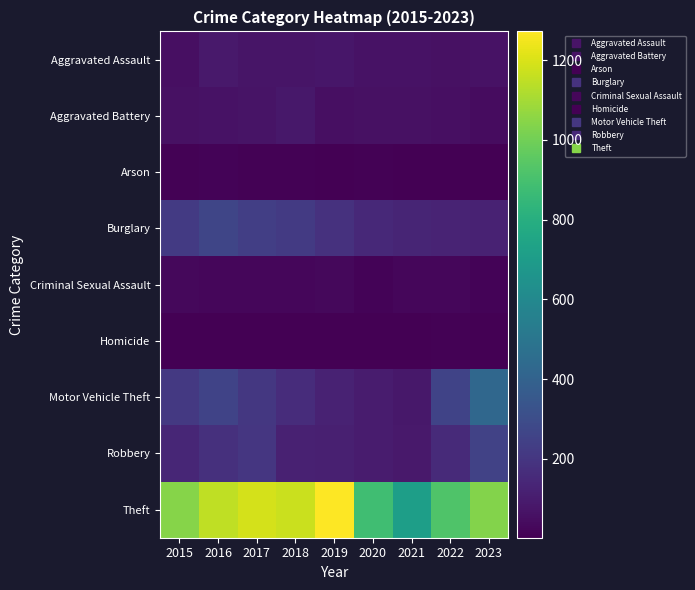

Rank the series by their maximum value, from highest to lowest.

Theft, Motor Vehicle Theft, Burglary, Robbery, Aggravated Assault, Aggravated Battery, Criminal Sexual Assault, Arson, Homicide